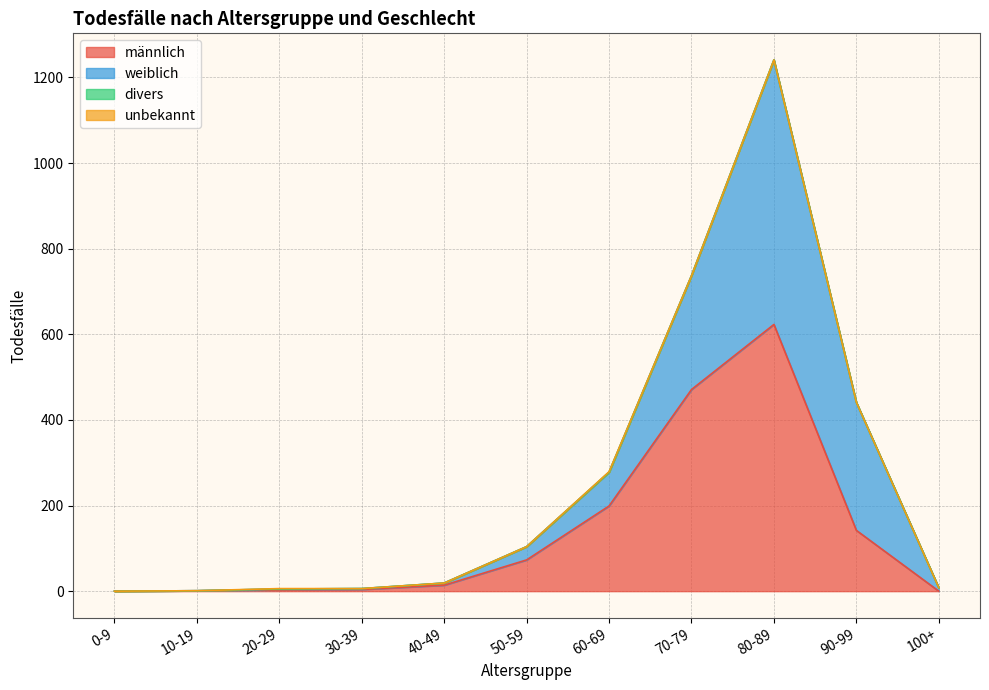

At how many categories does at least one series exceed 544?

1